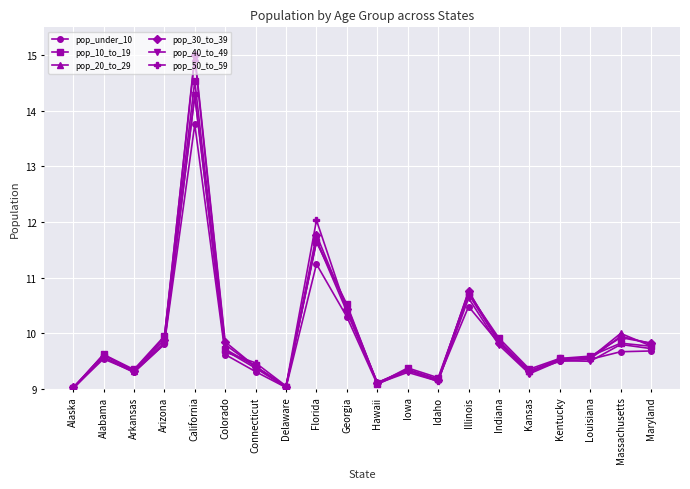

What is the smallest value displayed?

9.0